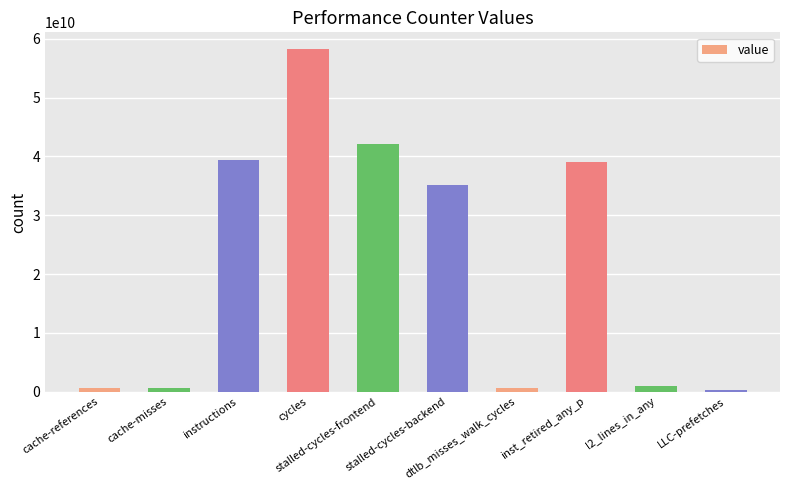

What is the difference between the maximum and minimum values?

57929059422